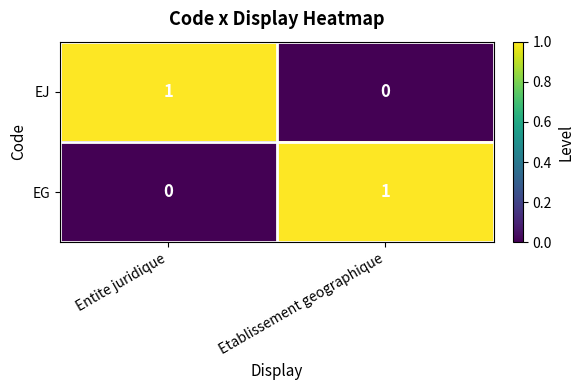

Reading left to right, list all the values displayed in this chart.

EJ: 1	0
EG: 0	1